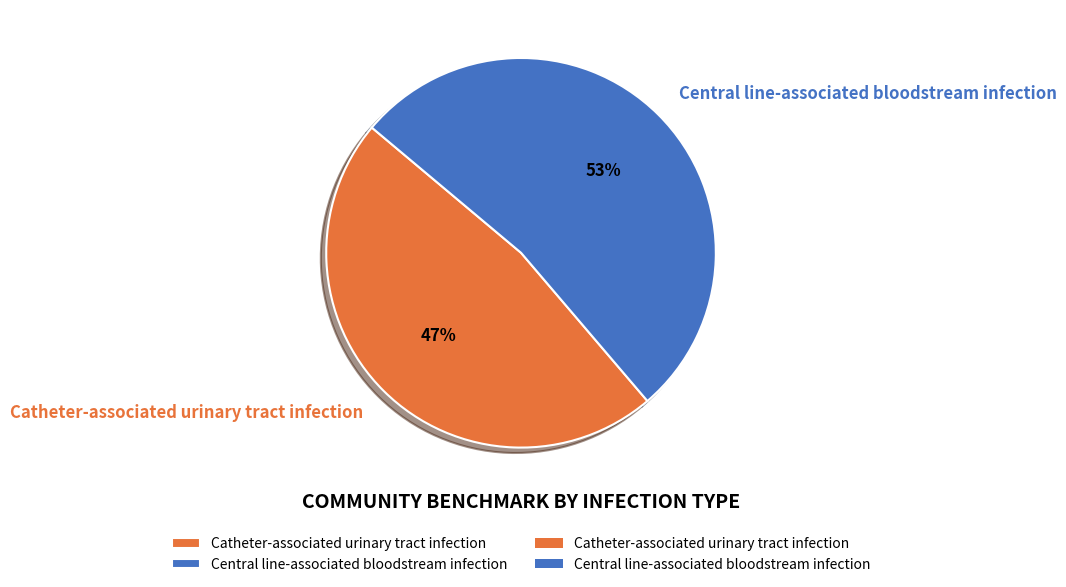

Count the number of slices in the pie.

2